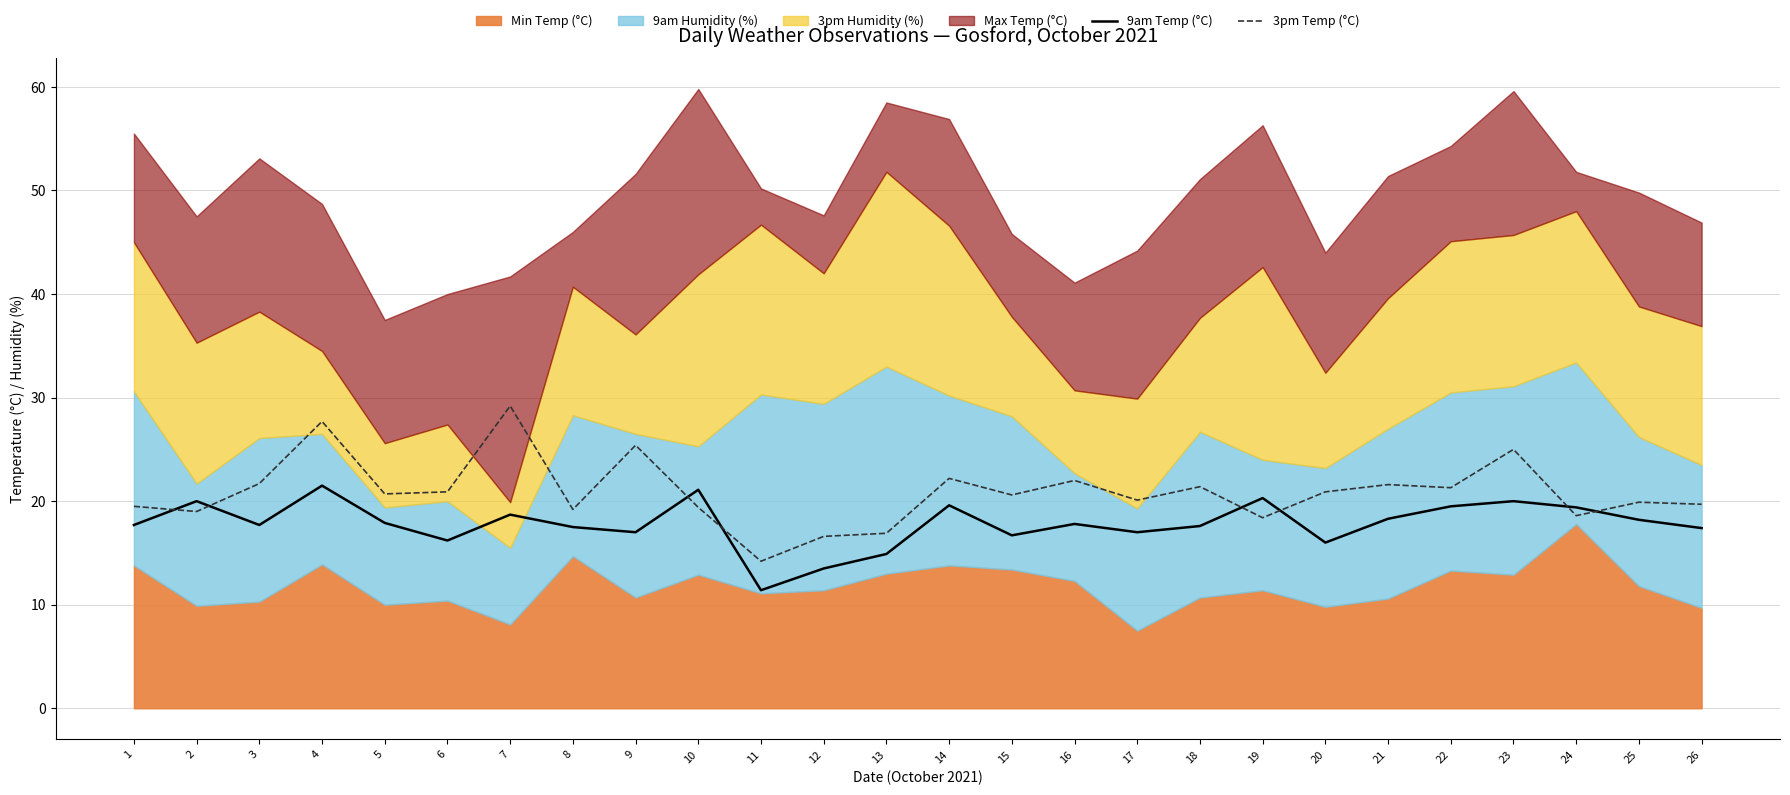

True or false: 9am Temp (°C) and 3pm Temp (°C) cross at least once.

True